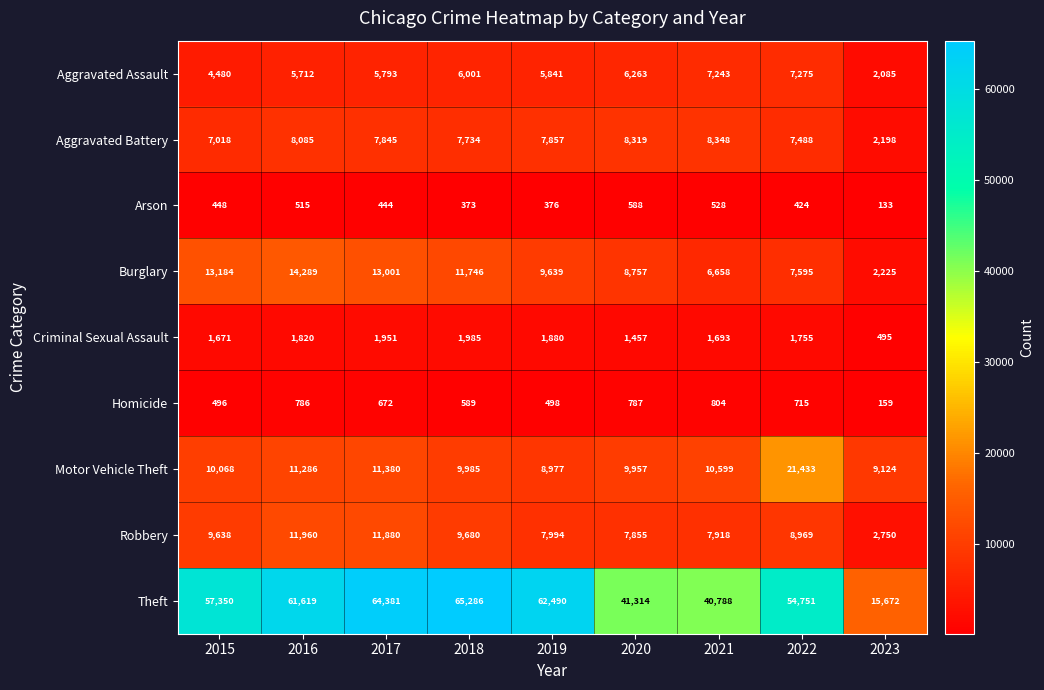

What is the average value of the Motor Vehicle Theft series?

11423